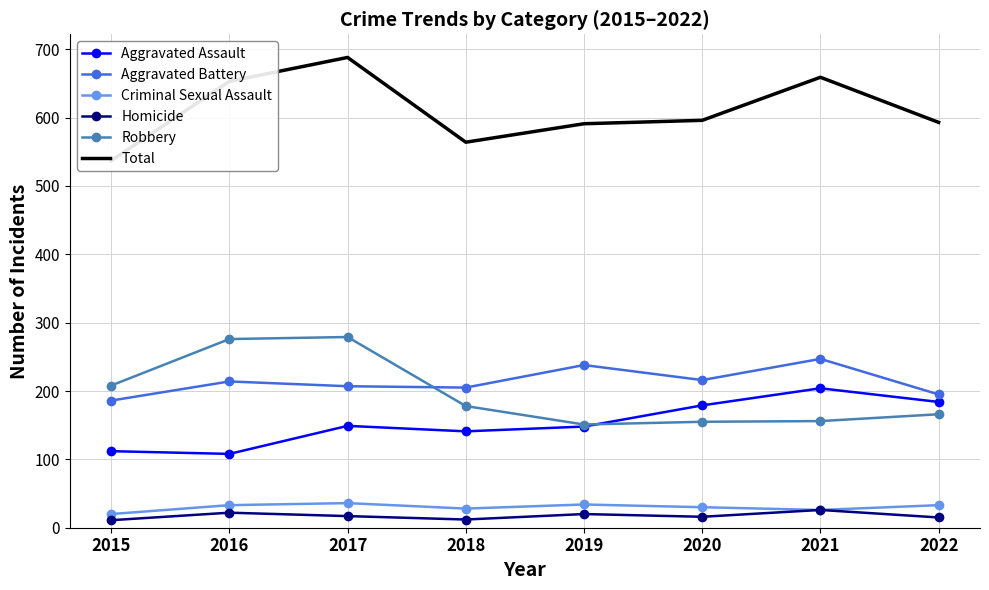

Is this an area chart (filled region under the line)?

No